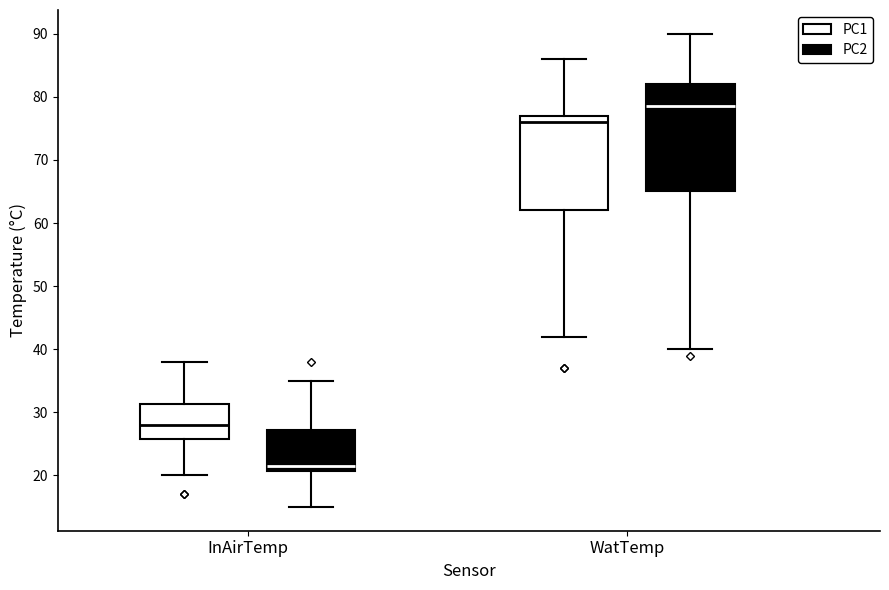

Which box has the lowest median line?

InAirTemp (PC2)